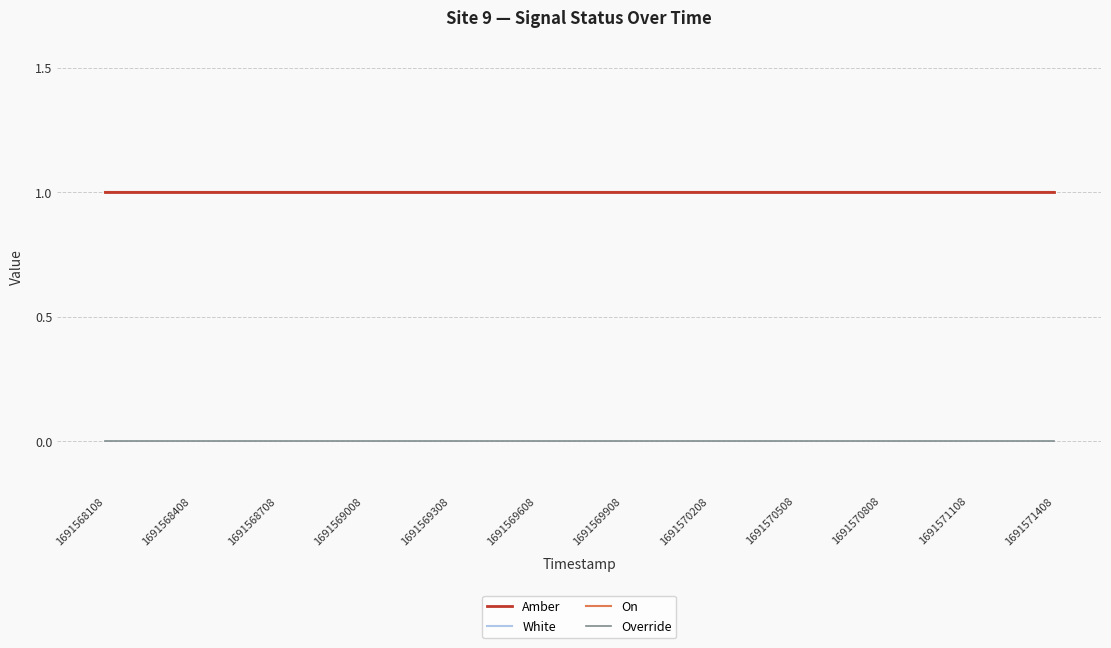

Does the chart display data point markers on the line(s)?

No